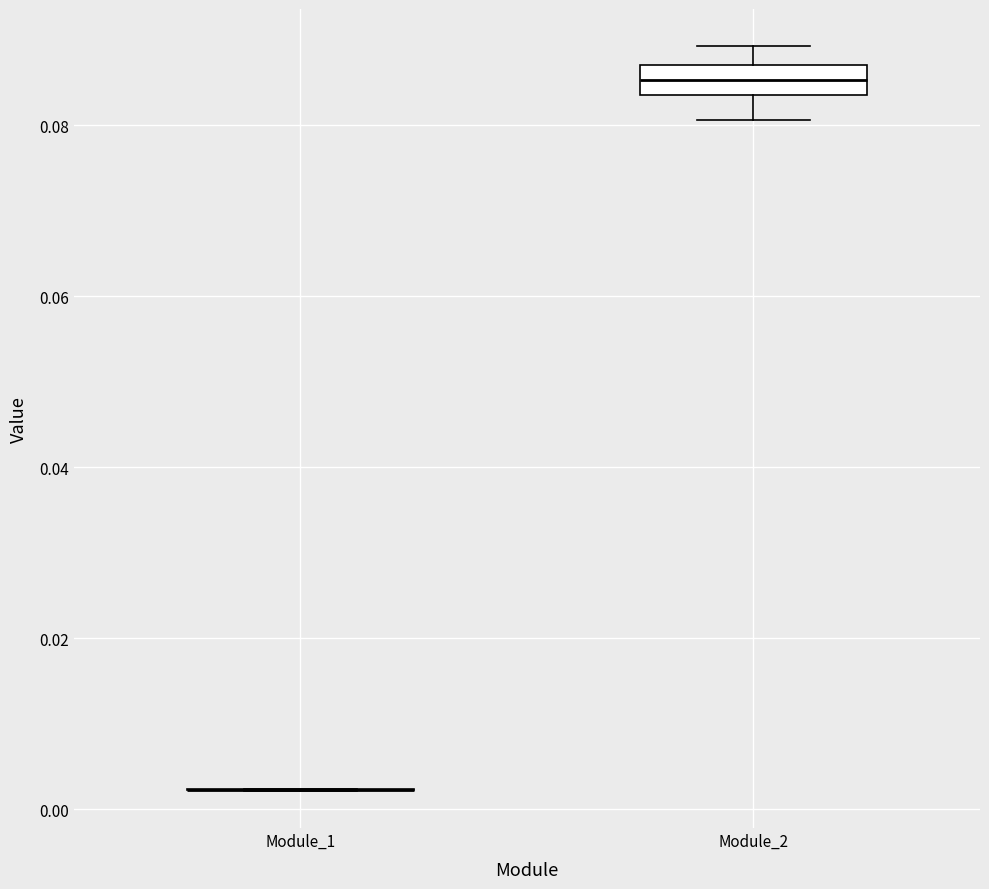

Reading left to right, read every box against the y-axis: the position of its median line, the range the box covers, and the ends of its whiskers. The values are not printed on the chart, so give them approximately, as read against the axis.

Module_1: box collapsed to a line at 0.002, whiskers 0.002 to 0.002
Module_2: median 0.086 (inside the box), box 0.084 to 0.086, whiskers 0.080 to 0.090